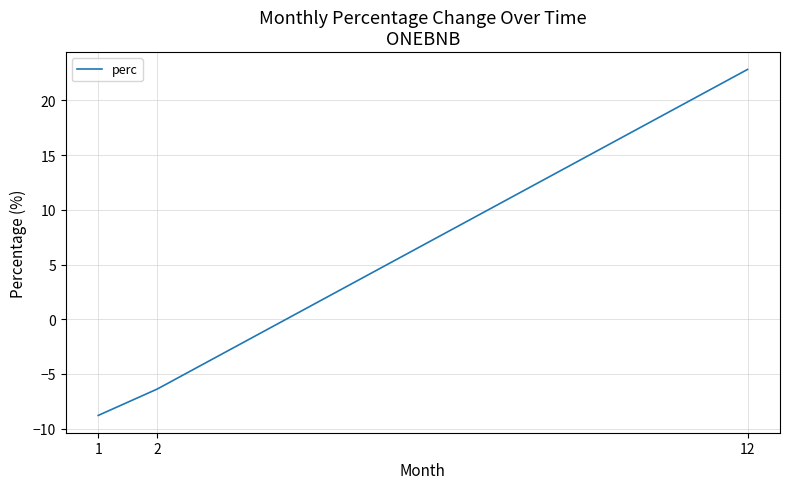

What value does the data have at 2?

-6.4